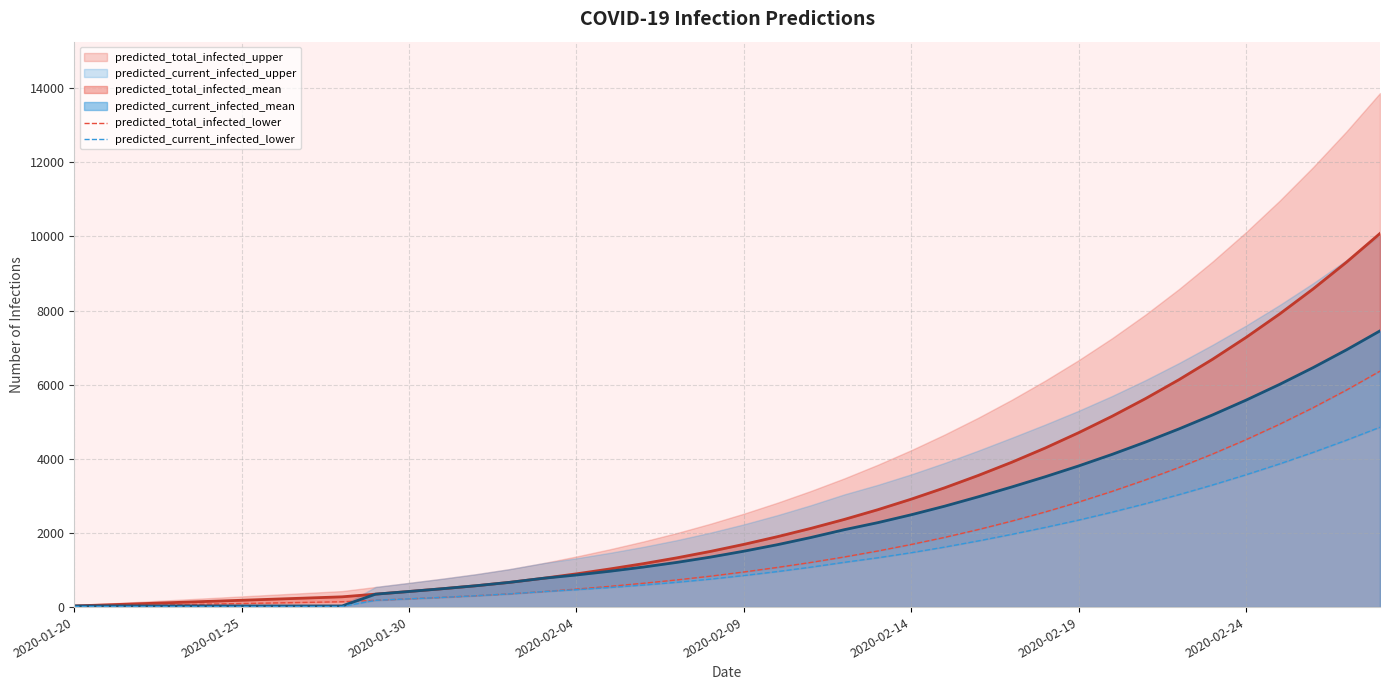

The value of predicted_total_infected_mean at 2020-02-19 is 4705. True or false?

True